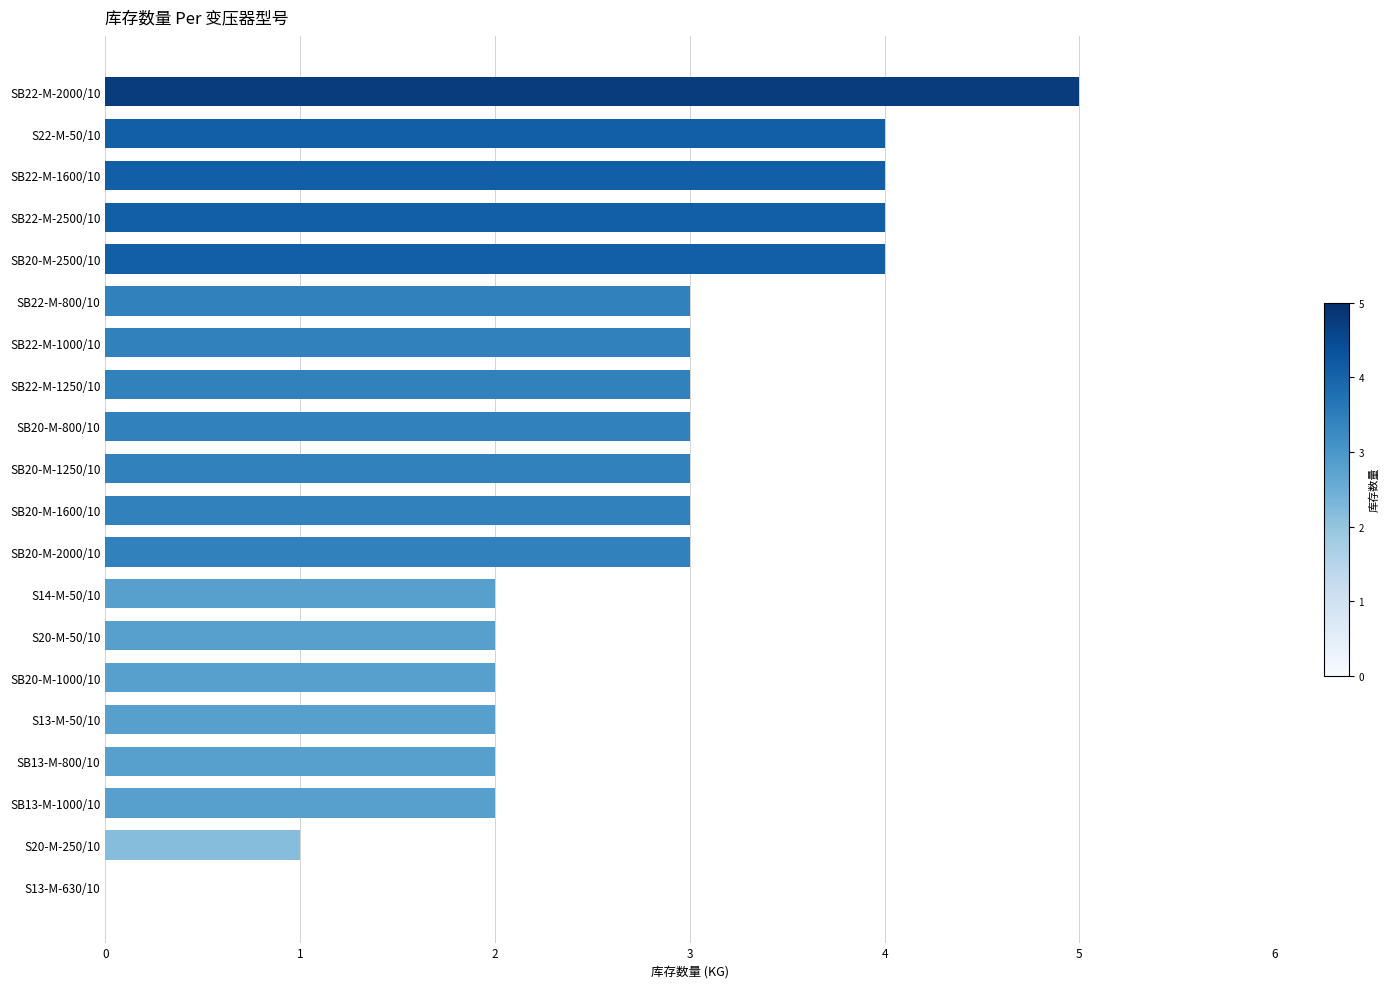

Which has a higher value, S14-M-50/10 or SB22-M-1250/10?

SB22-M-1250/10